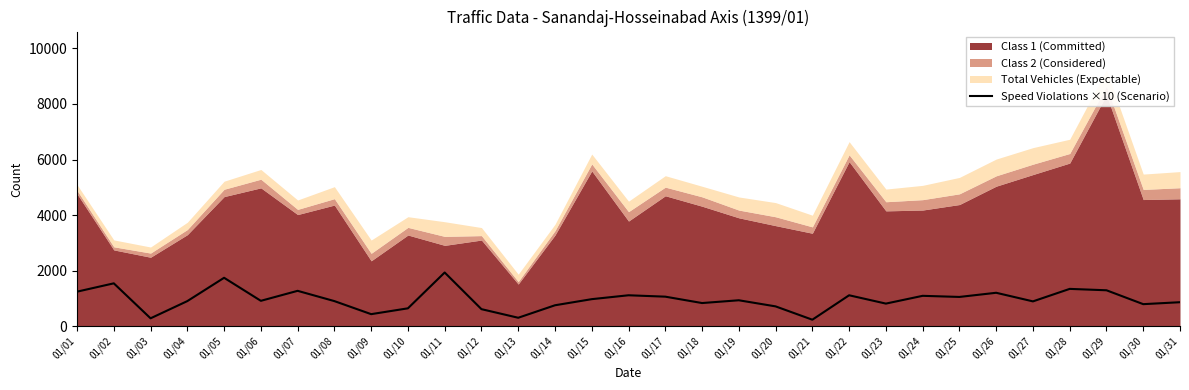

Where is the data nearest to the value 1080?

01/24